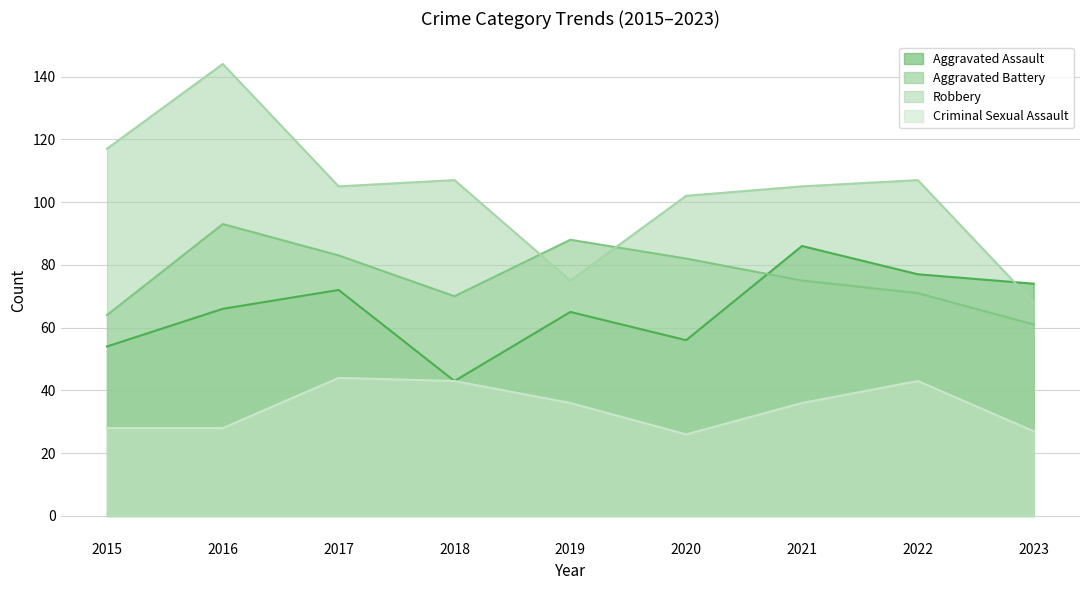

Does the chart display data point markers on the line(s)?

No